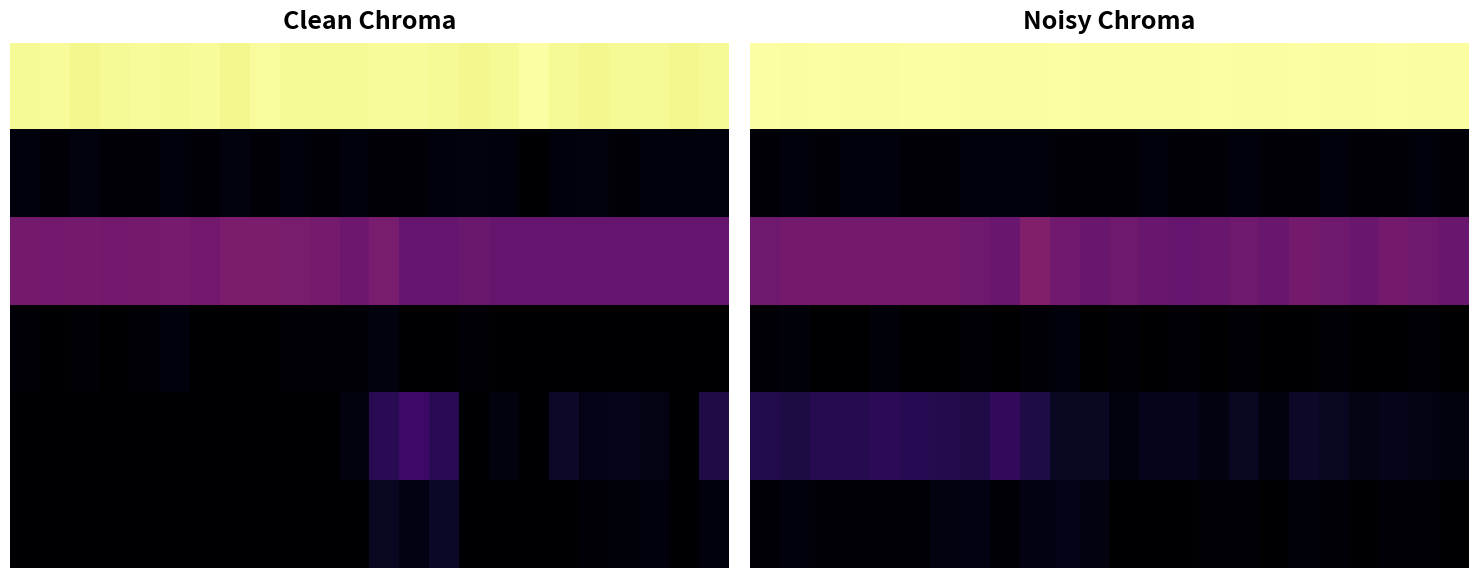

Which series changed the most between 9 and 18?

row_4